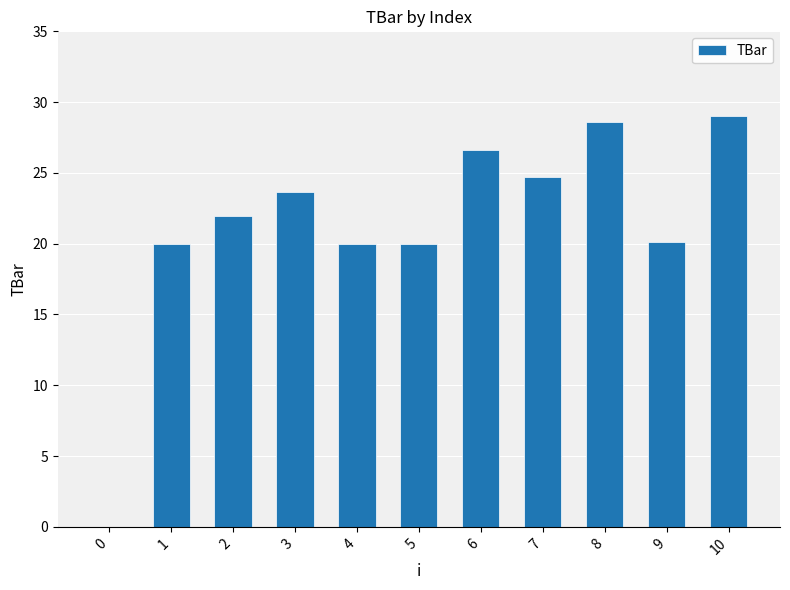

How many data points are above 21?

6